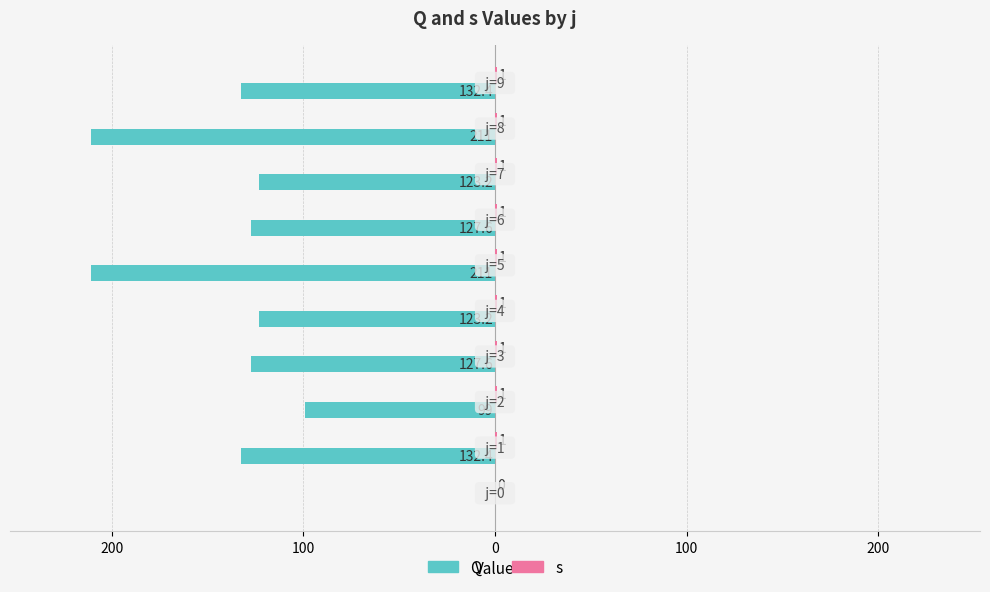

What is the difference between the maximum and minimum values in the Q series?

211.0